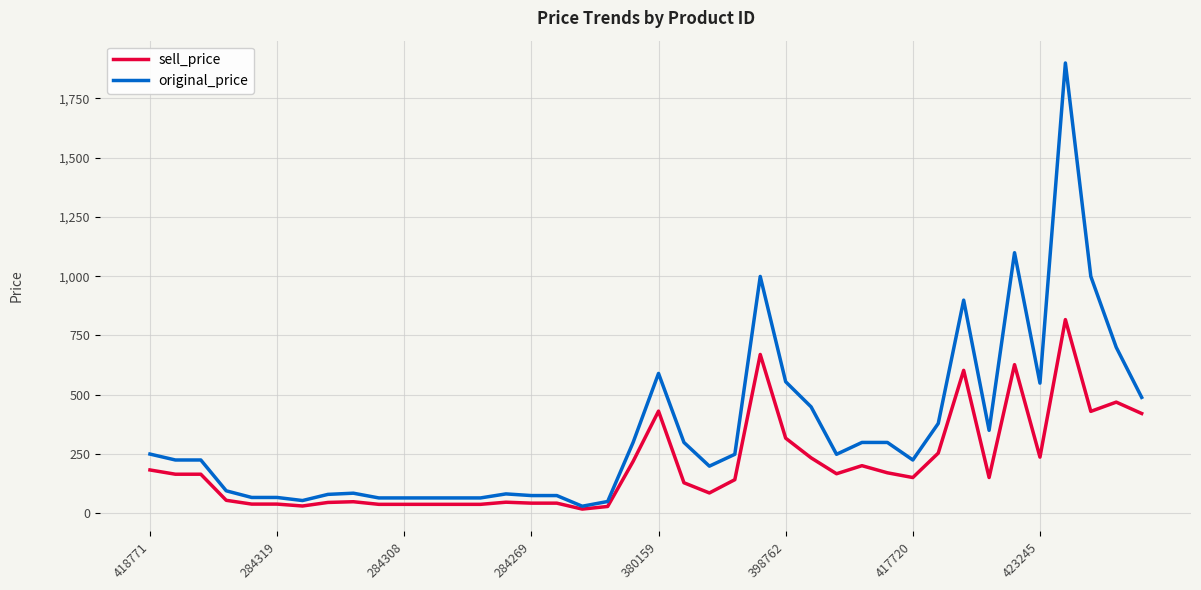

What is the difference between the maximum and minimum values in the original_price series?

1869